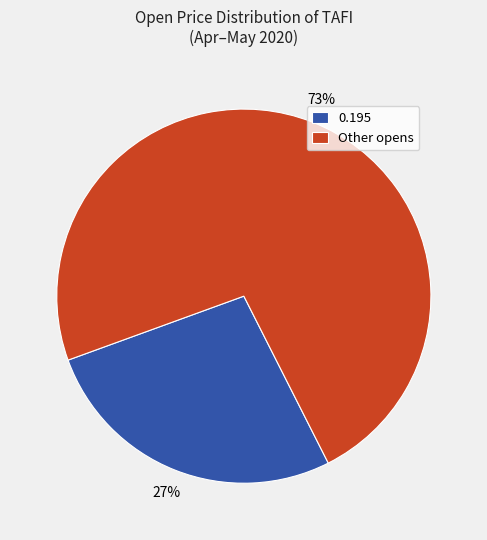

Rank the categories by value from highest to lowest.

Other opens, 0.195